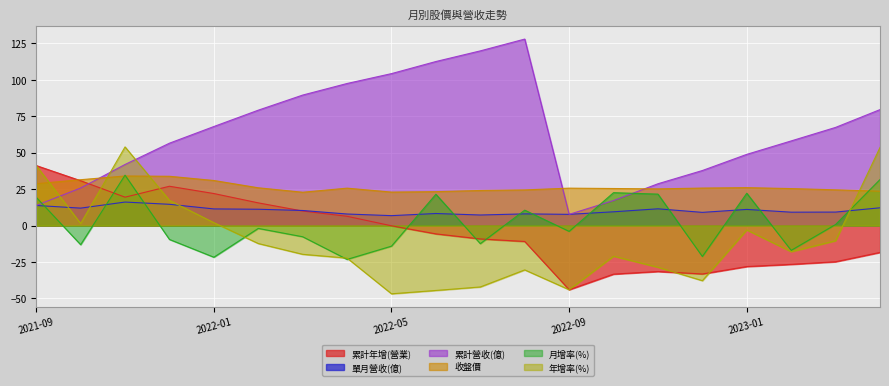

What are all the series names shown in the legend?

累計年增(營業), 單月營收(億), 累計營收(億), 收盤價, 月增率(%), 年增率(%)